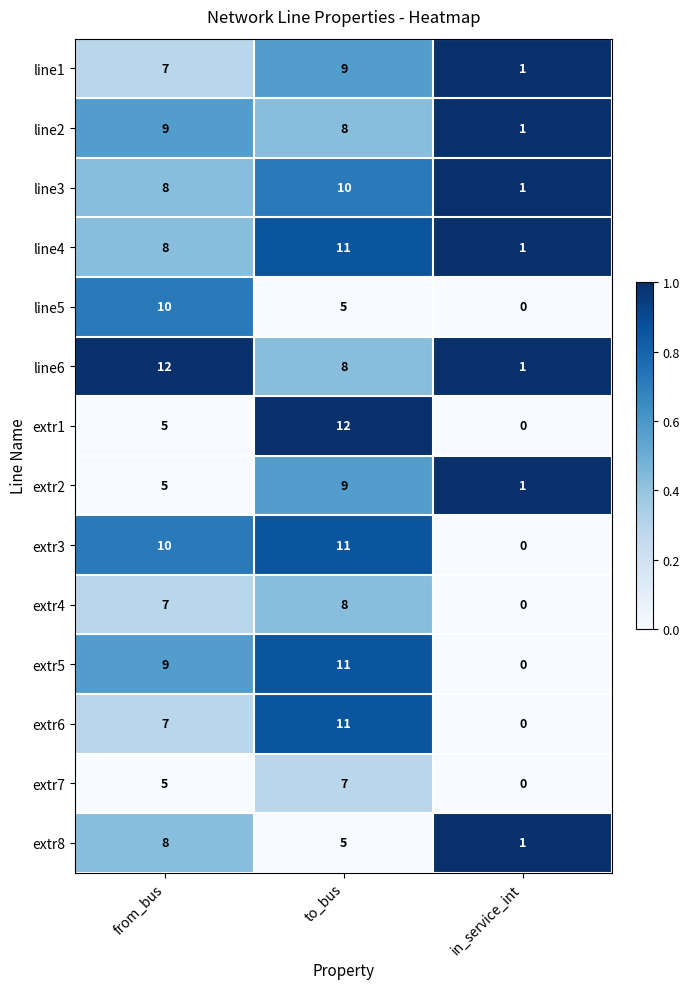

What is the sum of all extr2 values?

15